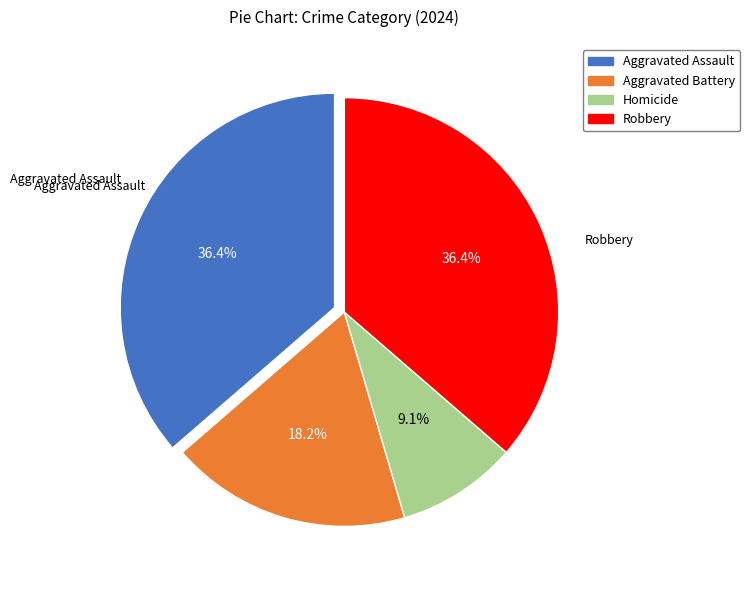

How many slices are in this pie chart?

4